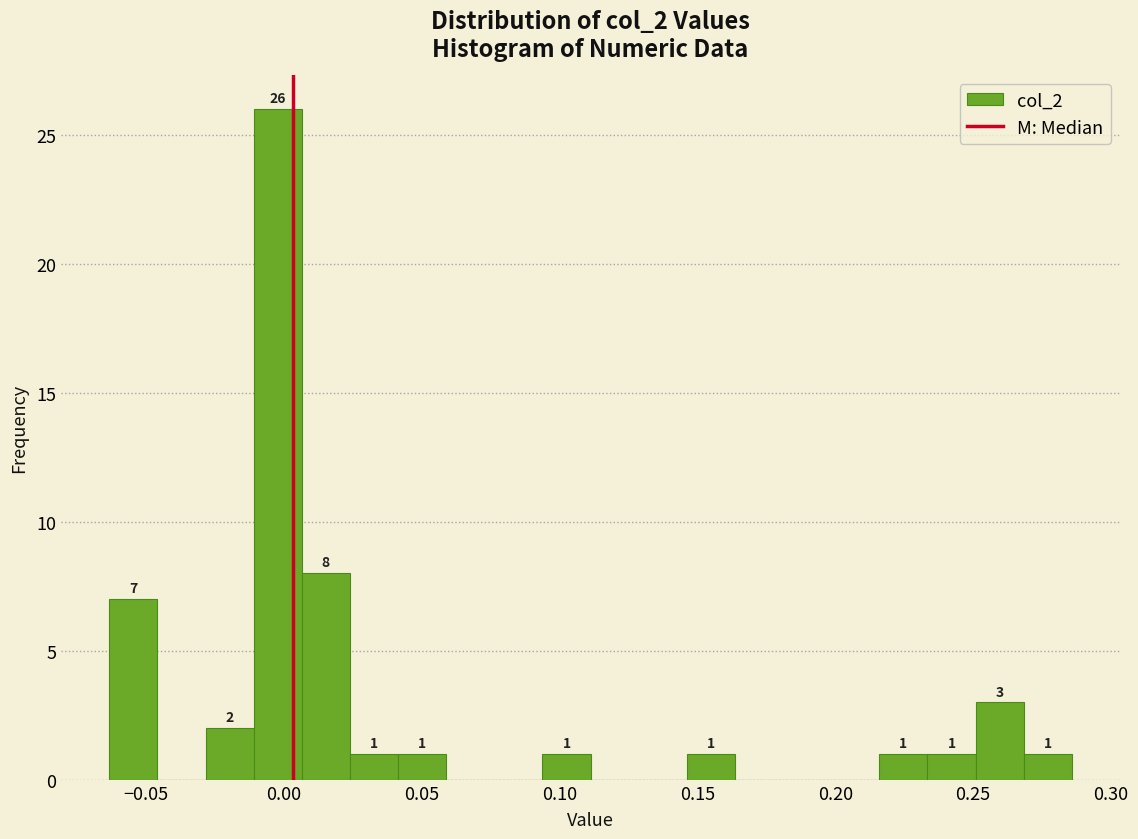

Read against the x-axis, roughly where is the centre of the tallest bar?

0.000